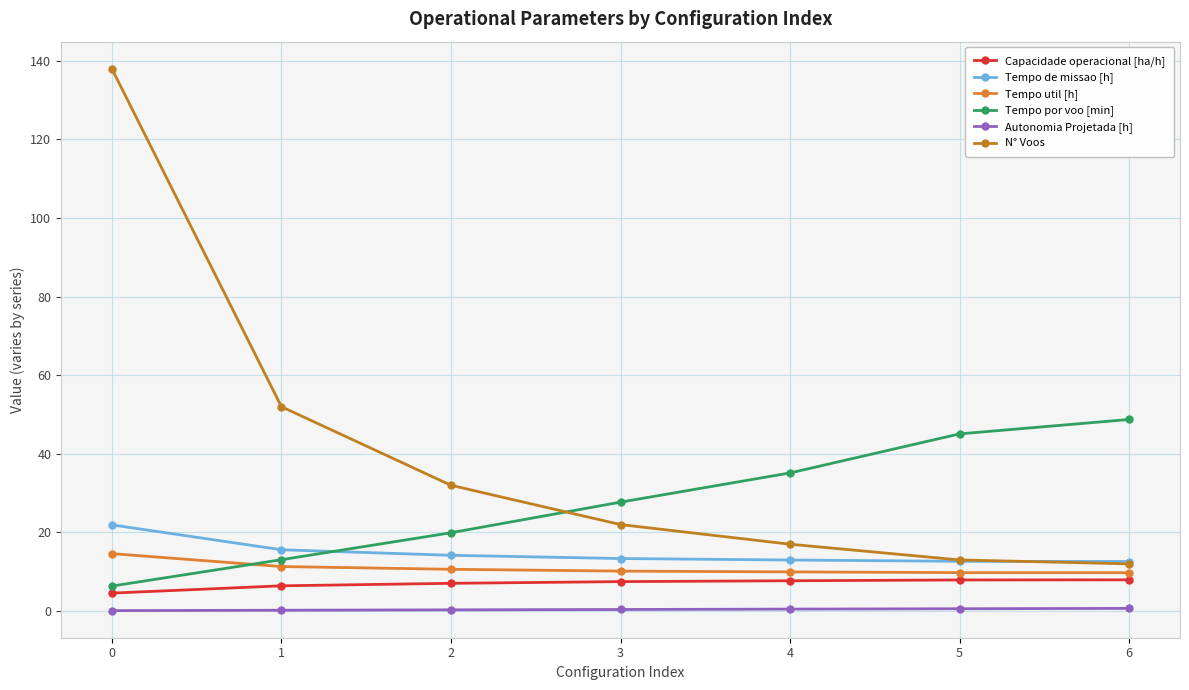

Does the chart display data point markers on the line(s)?

Yes